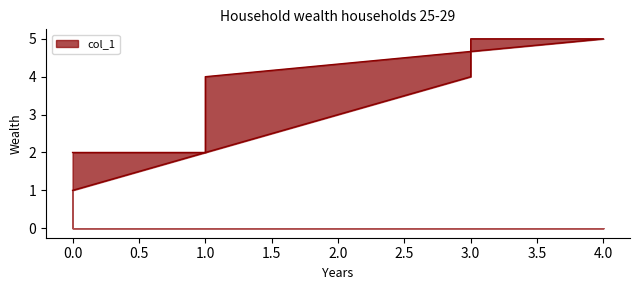

Reading left to right, what are all the values shown in this chart?

0=1	3=4	3=5	4=5	1=4	1=2	0=2